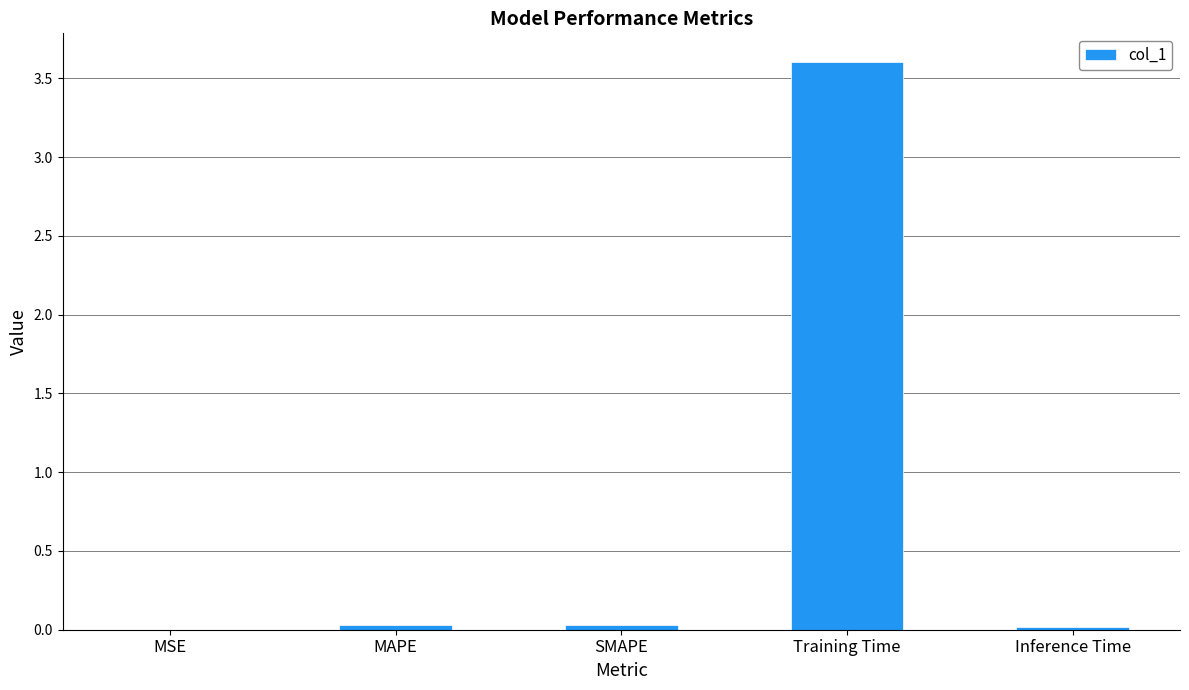

The value at MSE is 0.0. True or false?

True